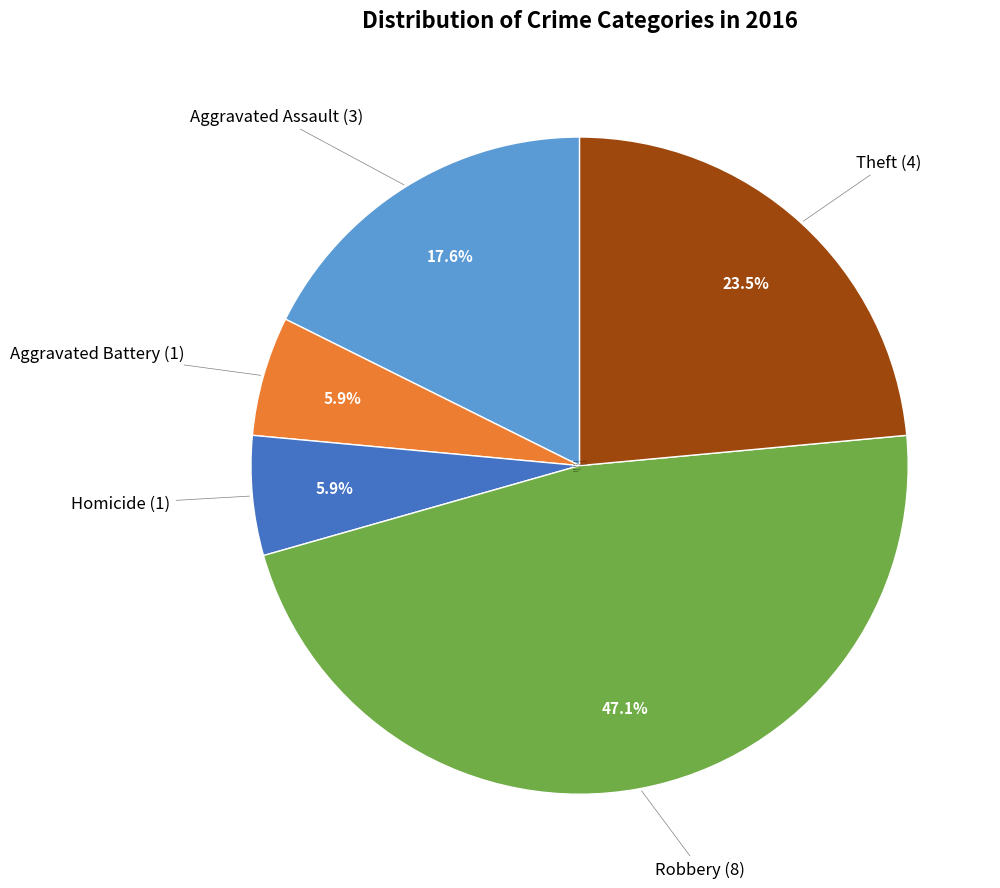

How much of the chart is everything except Robbery (8)?

52.9%